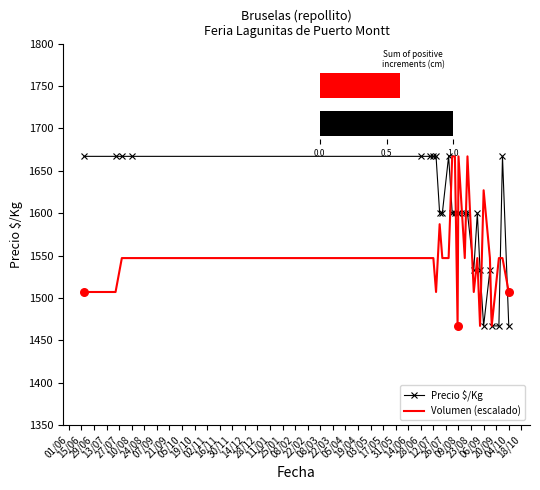

Which series has the largest total across all categories?

Precio $/Kg